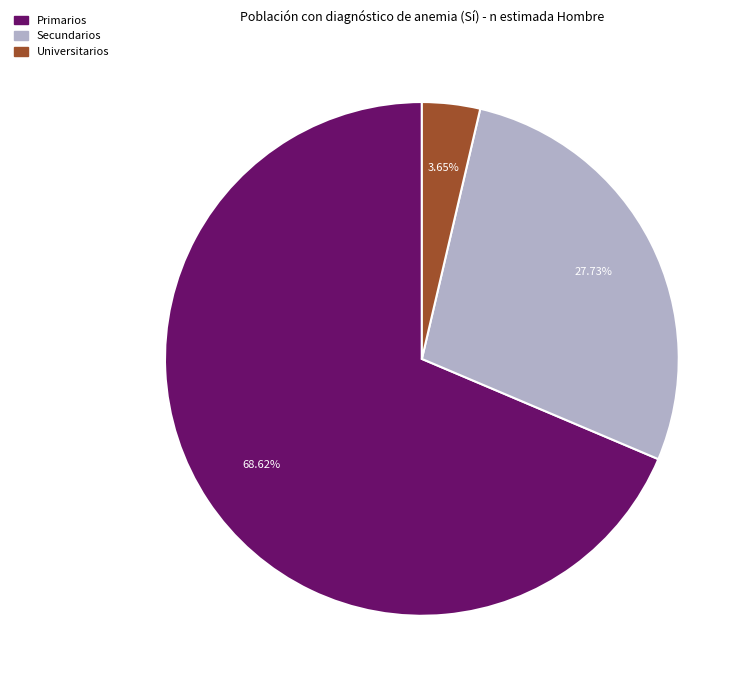

Is there any slice that represents more than half of the pie?

Yes